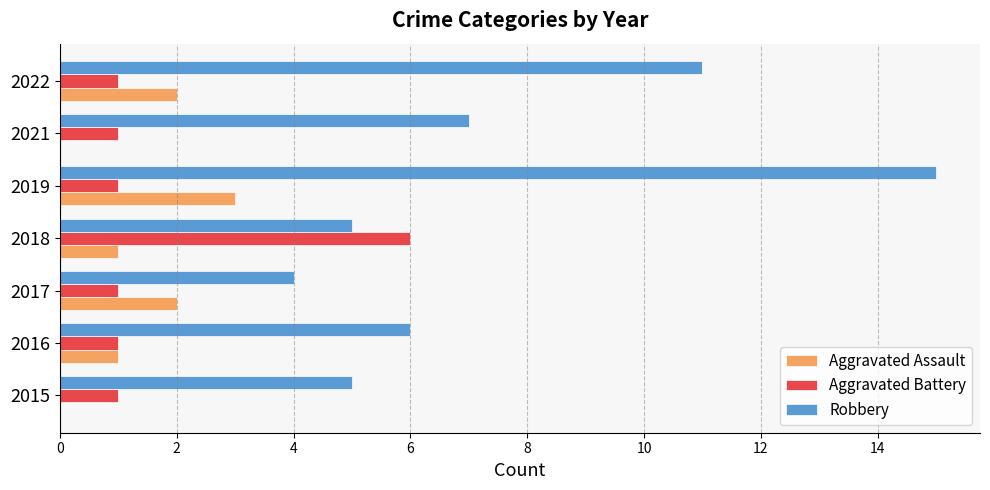

Is it true that Aggravated Battery equals 1 at 2016?

True